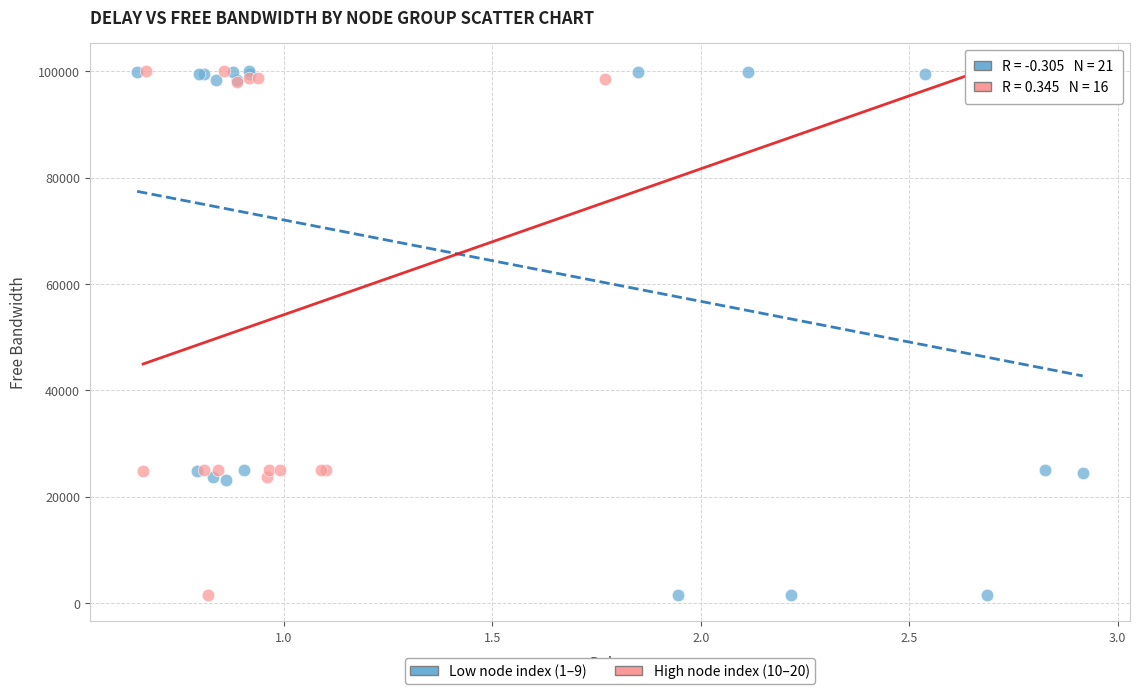

What are all the series names shown in the legend?

Low node index (1–9), High node index (10–20)